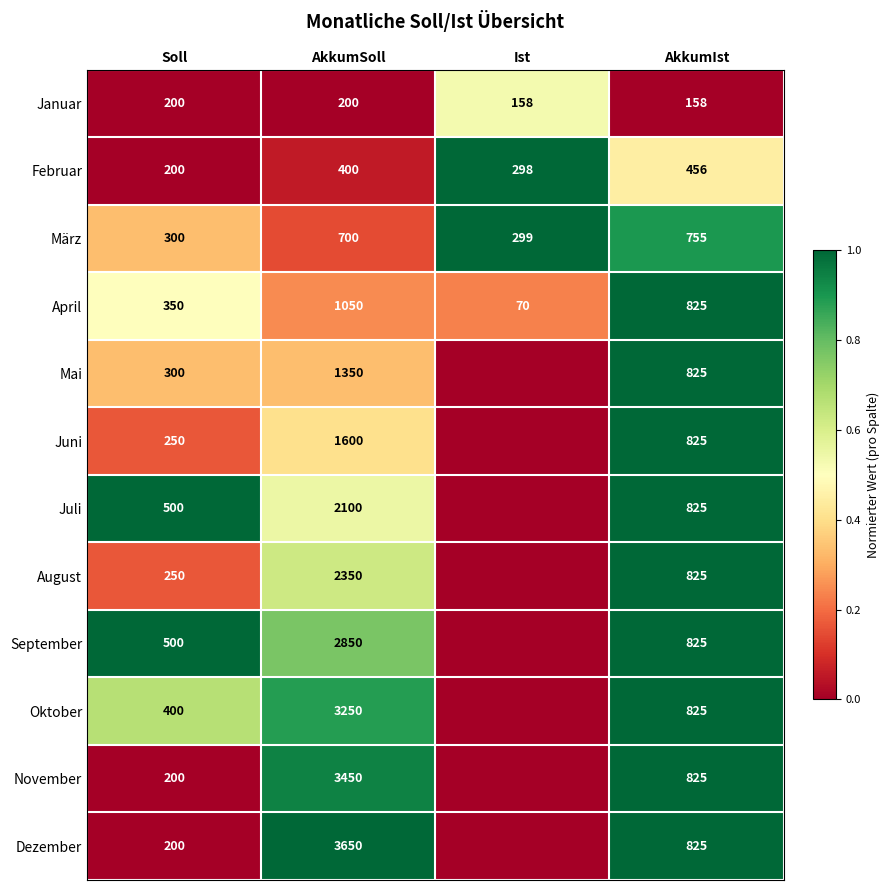

What is the maximum value for Januar?

200